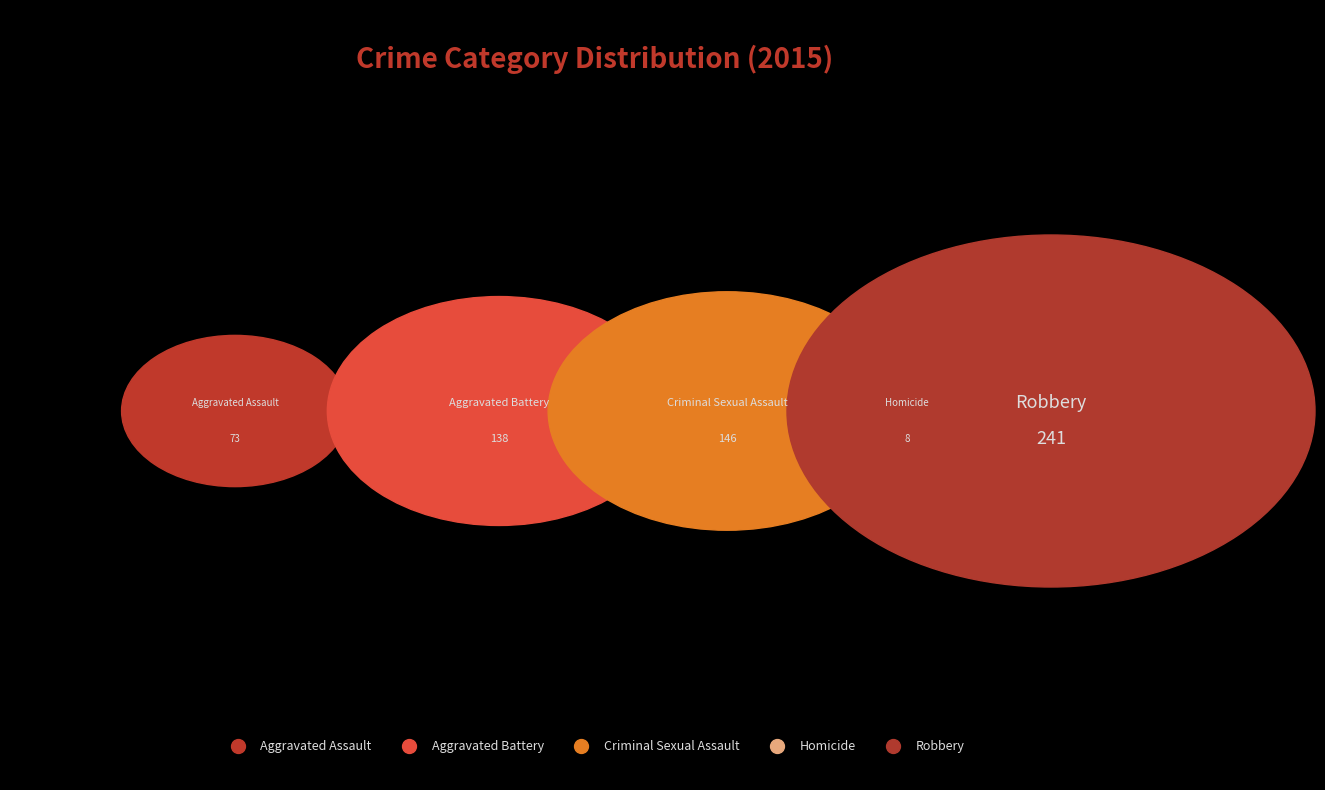

Which category has the smallest portion of the pie?

Homicide